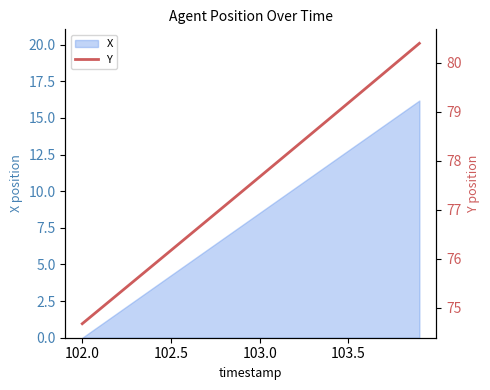

Where does the X series first go above 8?

103.0